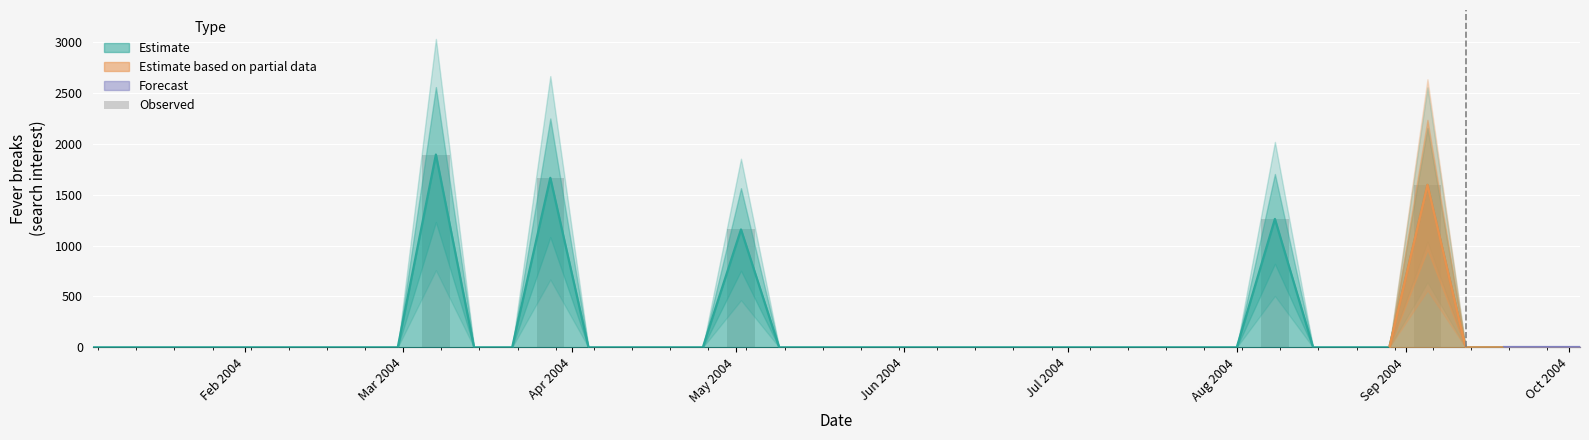

What is the average value?

189.6